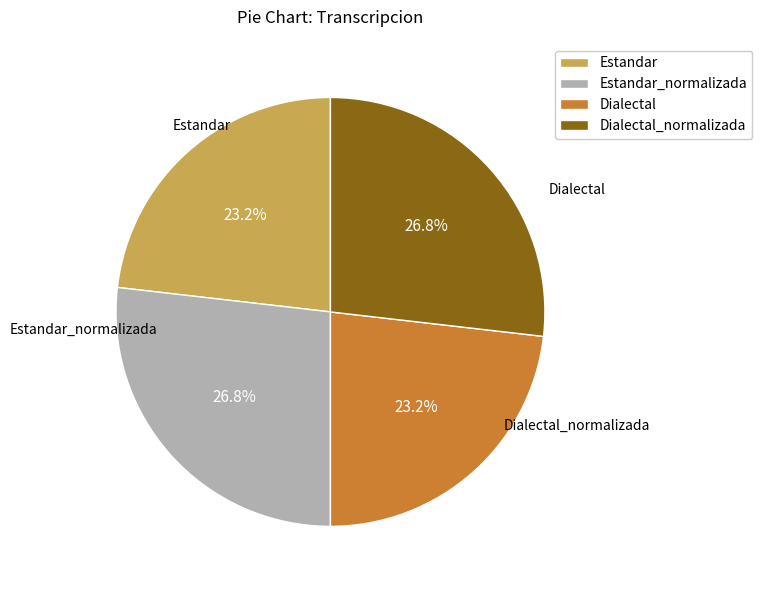

Is there a majority slice in this chart?

No